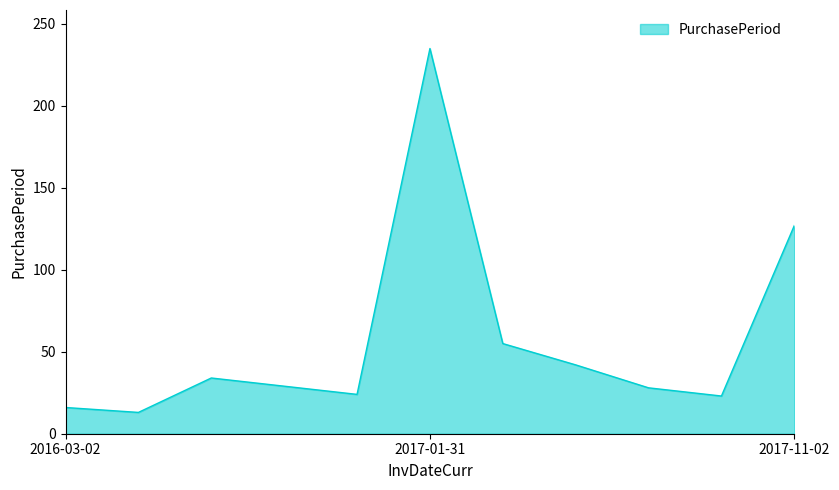

What is the greatest value displayed?

235